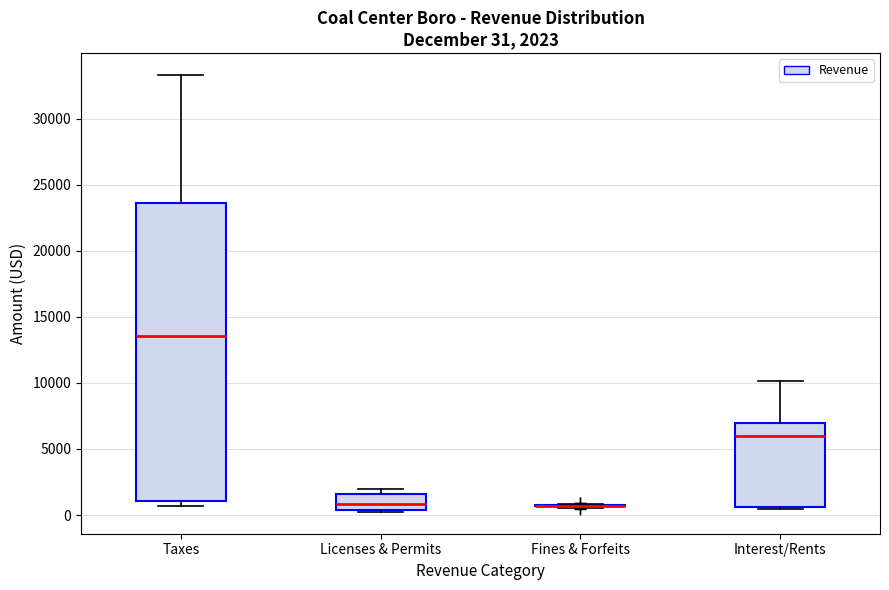

Which box is the tallest, from its lower edge to its upper edge?

Taxes